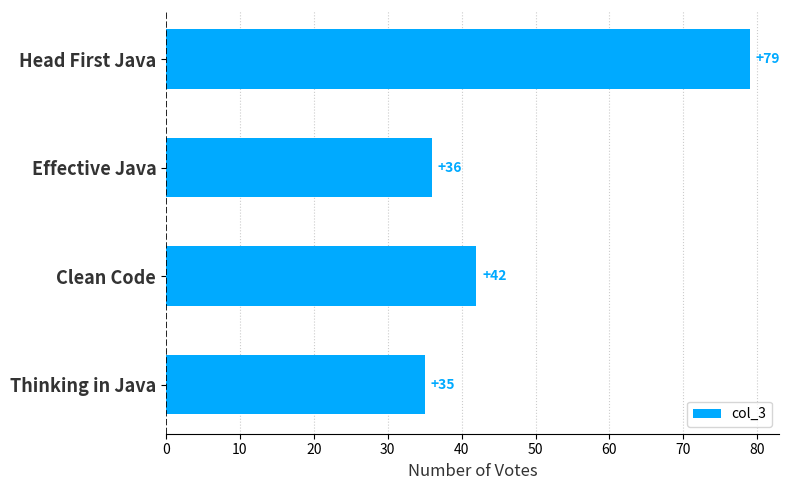

Reading bottom to top, extract all data points from this chart.

35	42	36	79